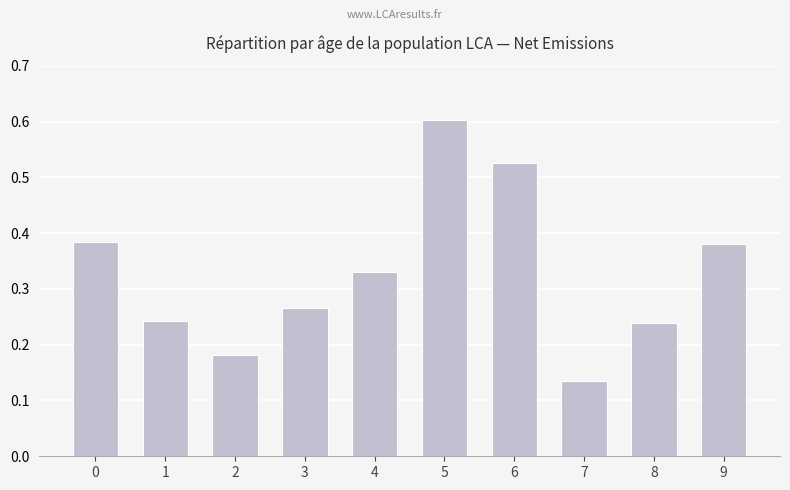

Is it true that the value at 3 is 0.4?

False